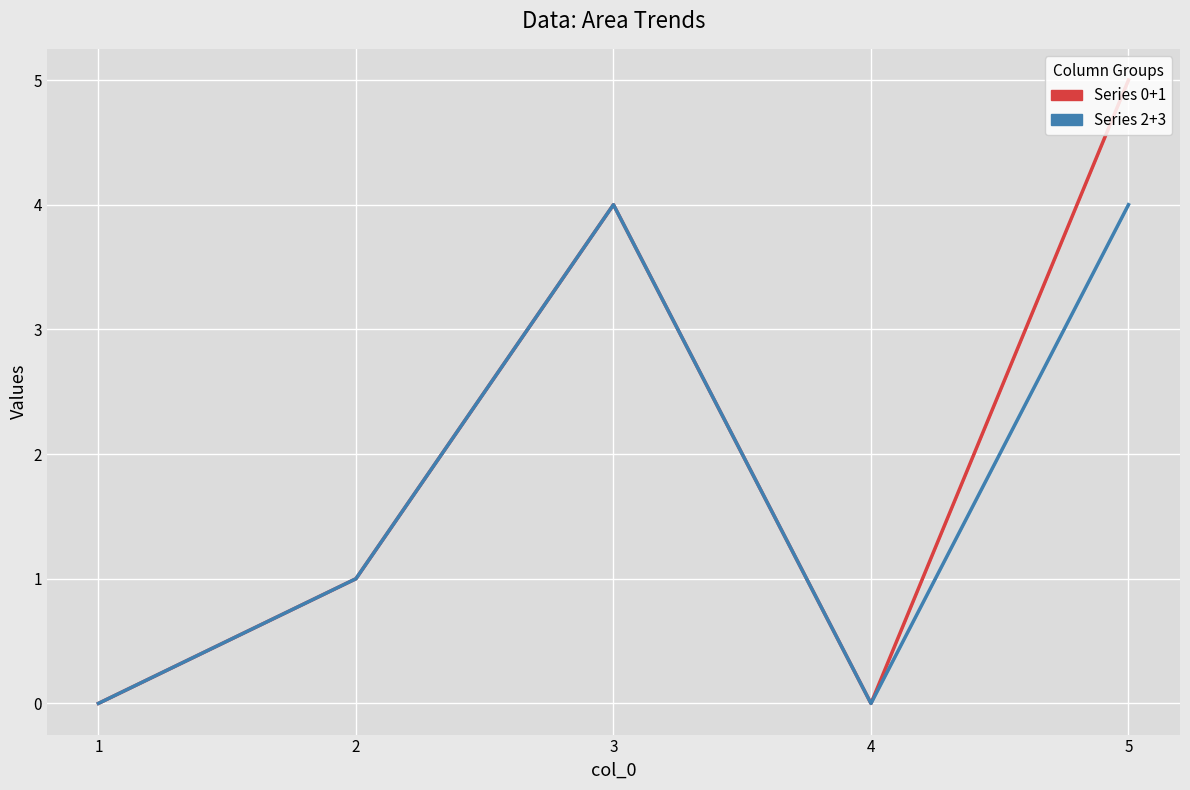

Reading right to left, extract all data points from this chart.

Series 0+1: 1=0	2=1	3=4	4=0	5=5
Series 2+3: 1=0	2=1	3=4	4=0	5=4